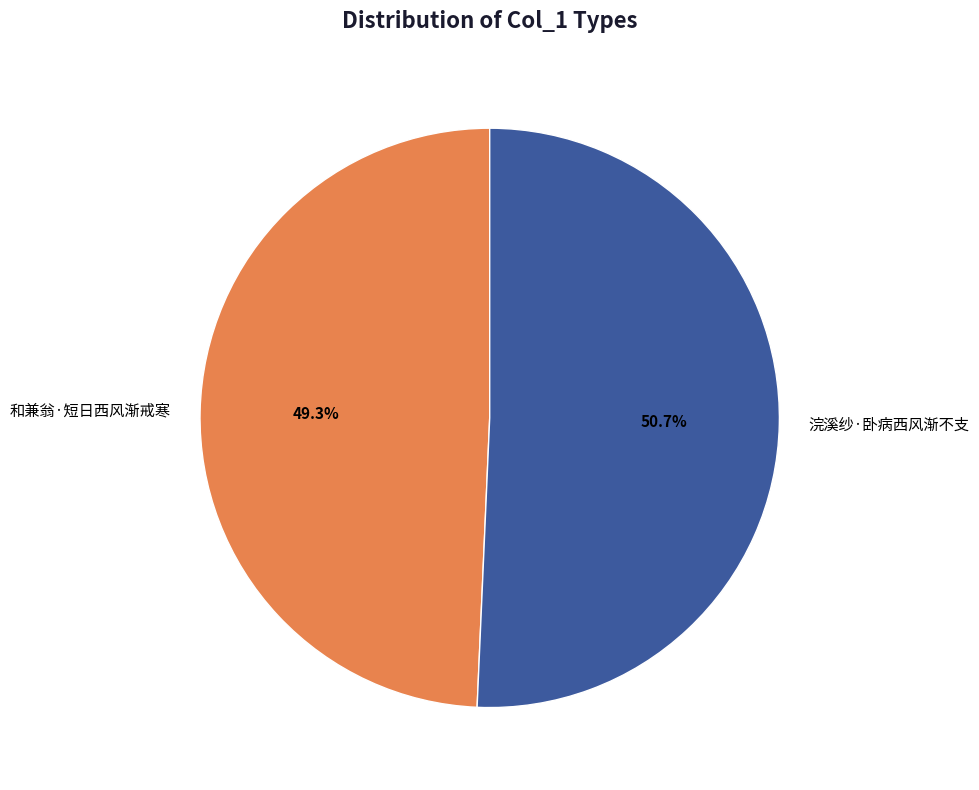

To the nearest percent, what is the average slice percentage?

50%